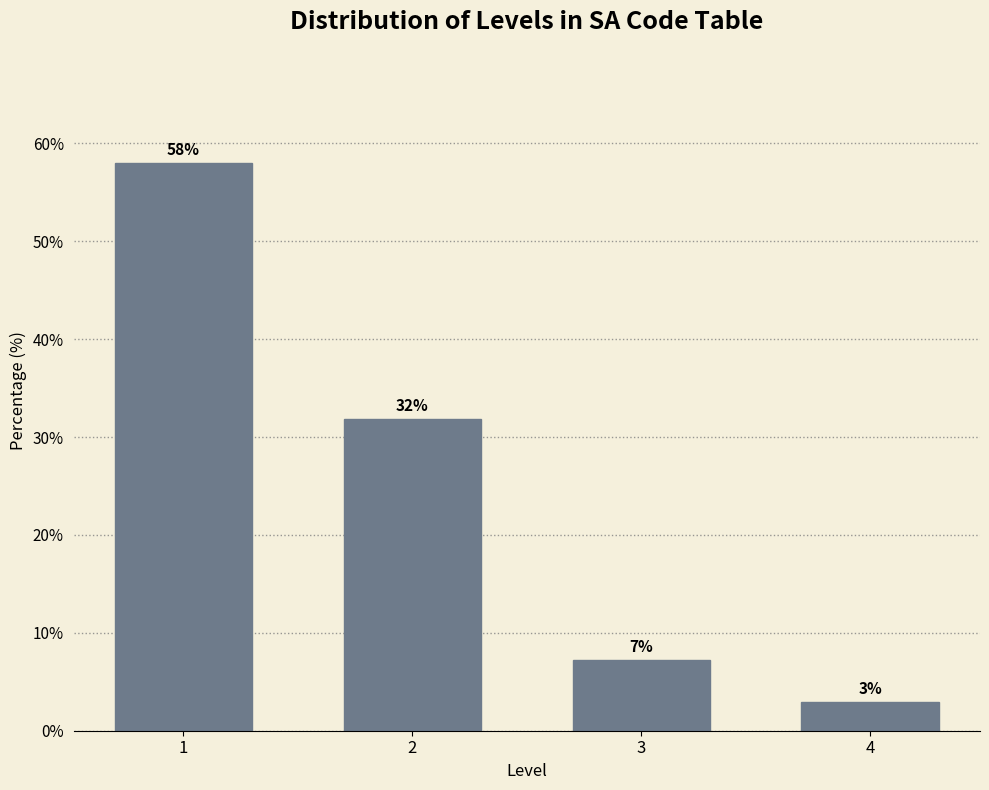

What is the average value?

25.0